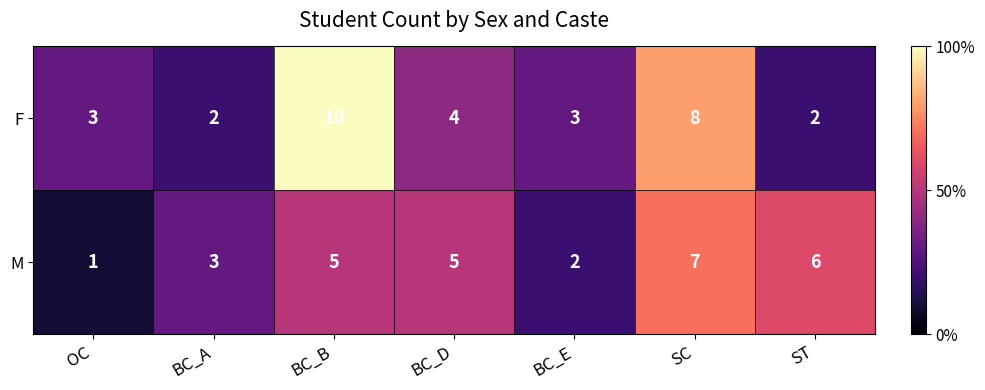

What value does the F series have at OC?

3